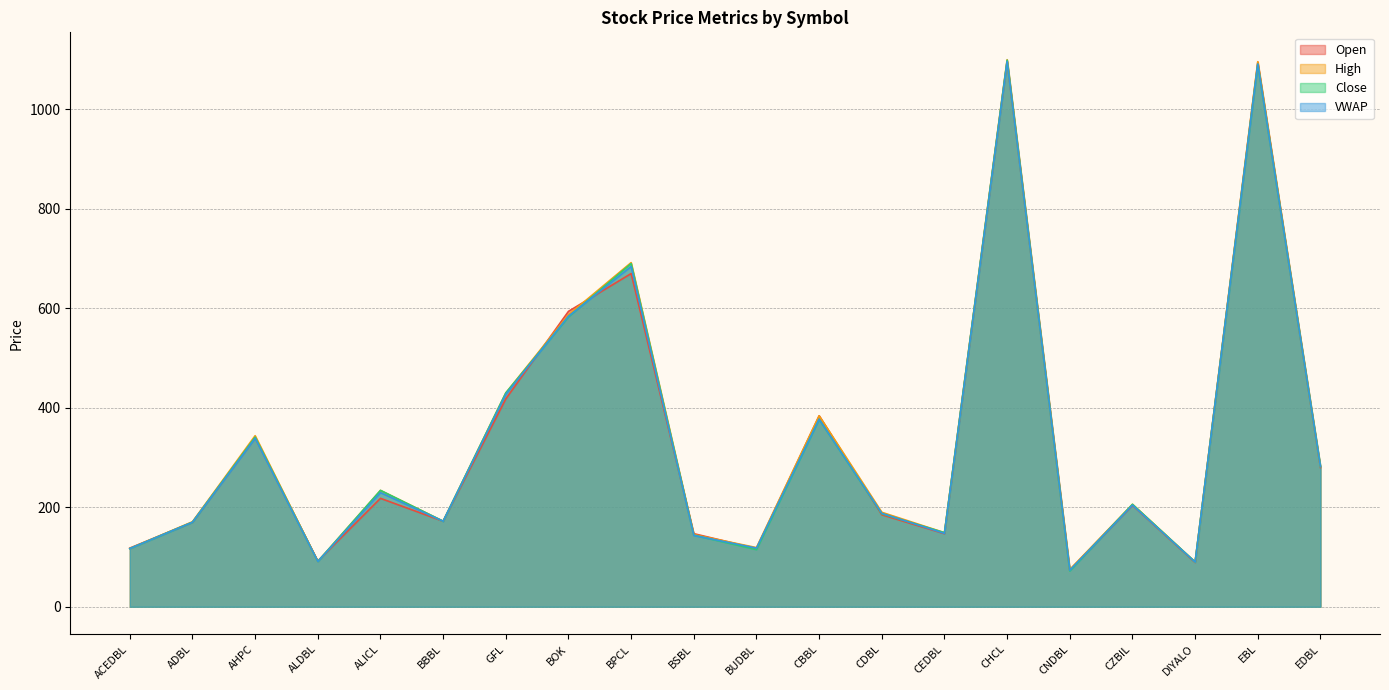

How many distinct data groups are displayed?

4